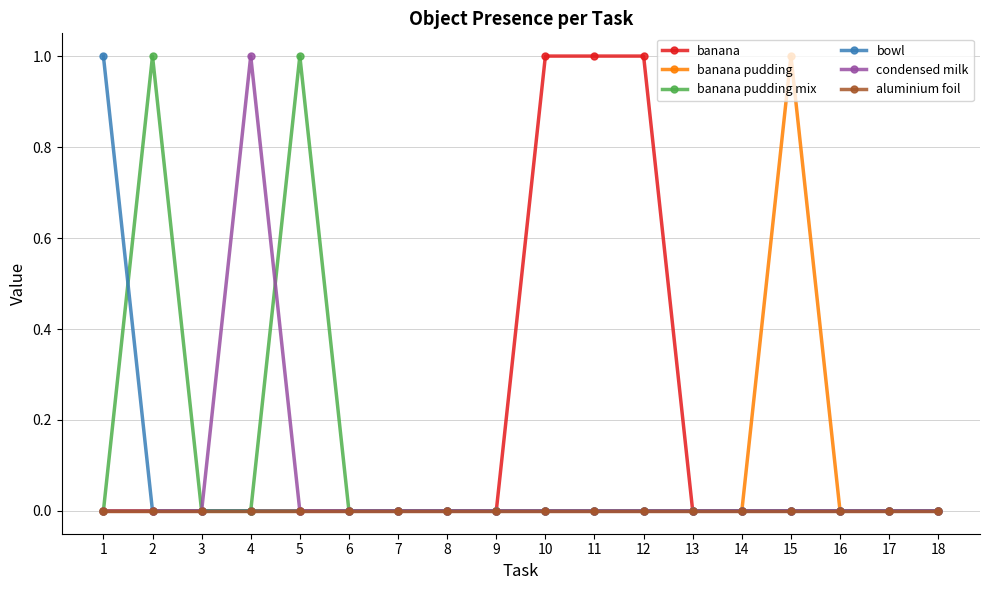

Which series changed the most between 7 and 12?

banana